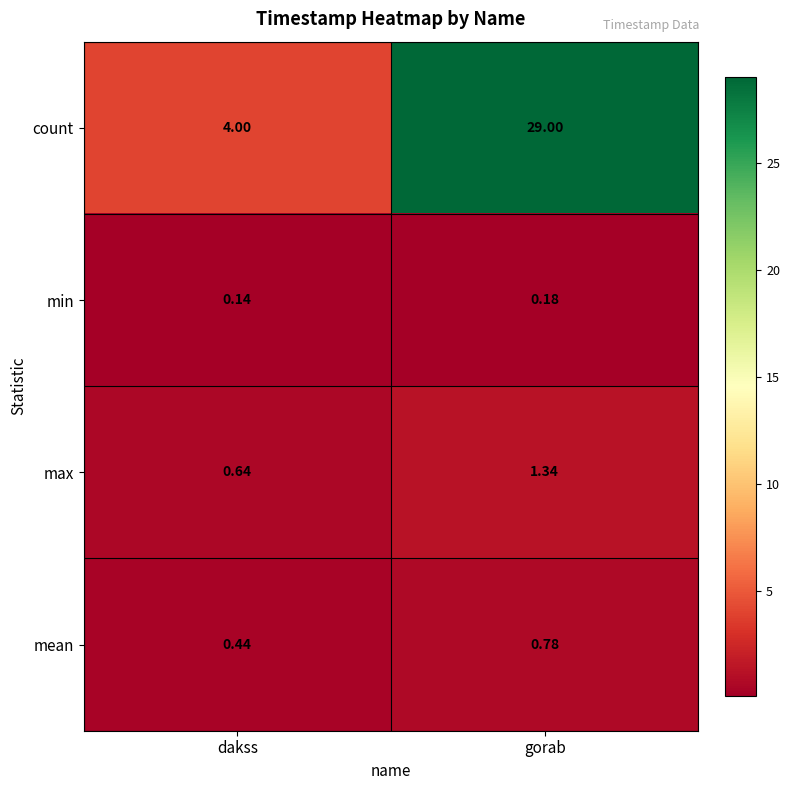

Rank the series by their maximum value, from lowest to highest.

min, mean, max, count